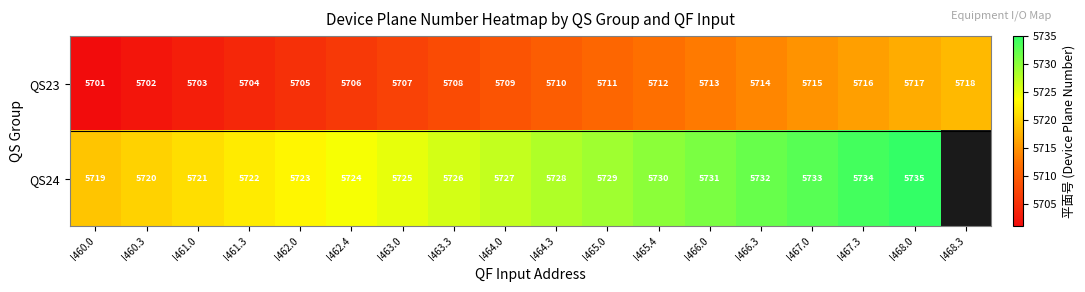

True or false: QS23 has a value of 10025.5 at I462.4.

False